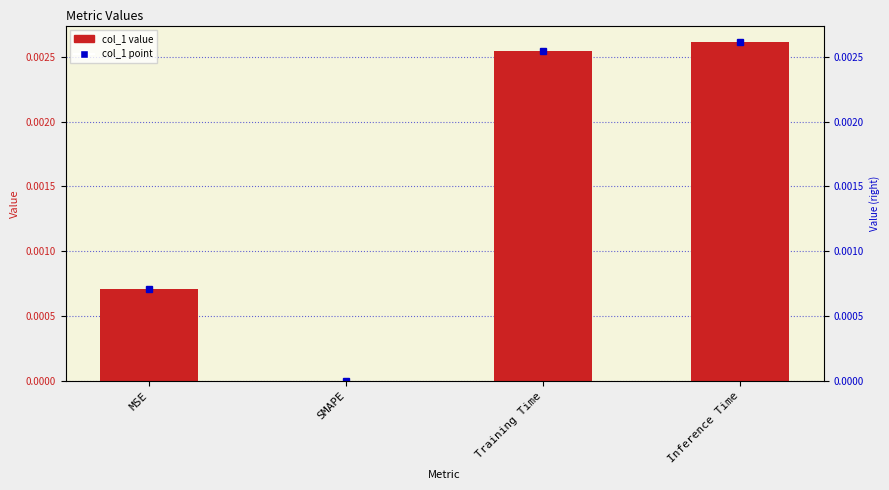

List the labels in order of value, smallest first.

SMAPE, MSE, Training Time, Inference Time